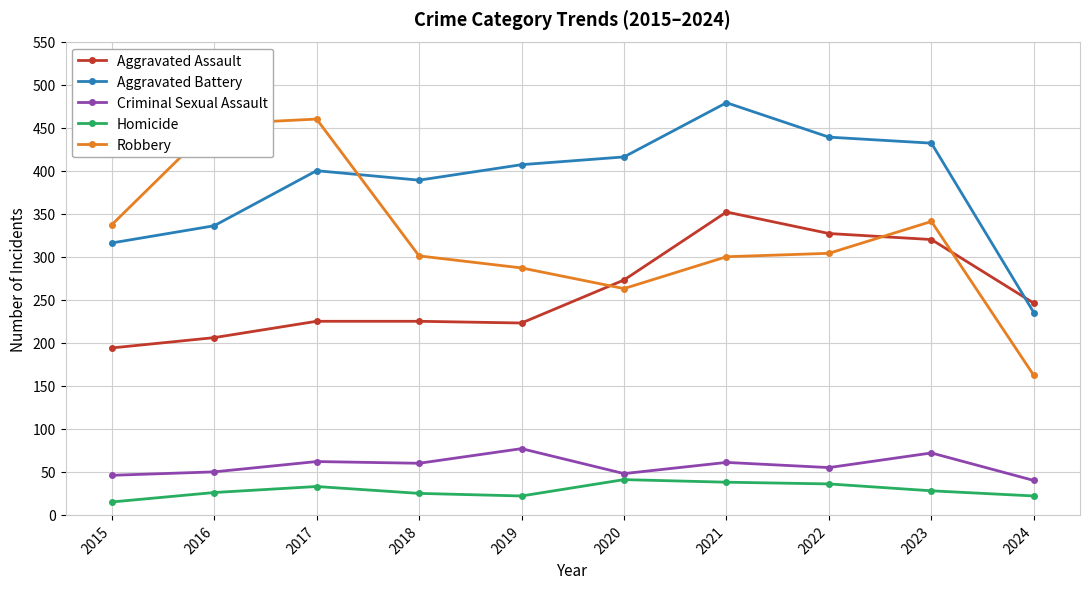

What is the minimum value for Aggravated Assault?

194